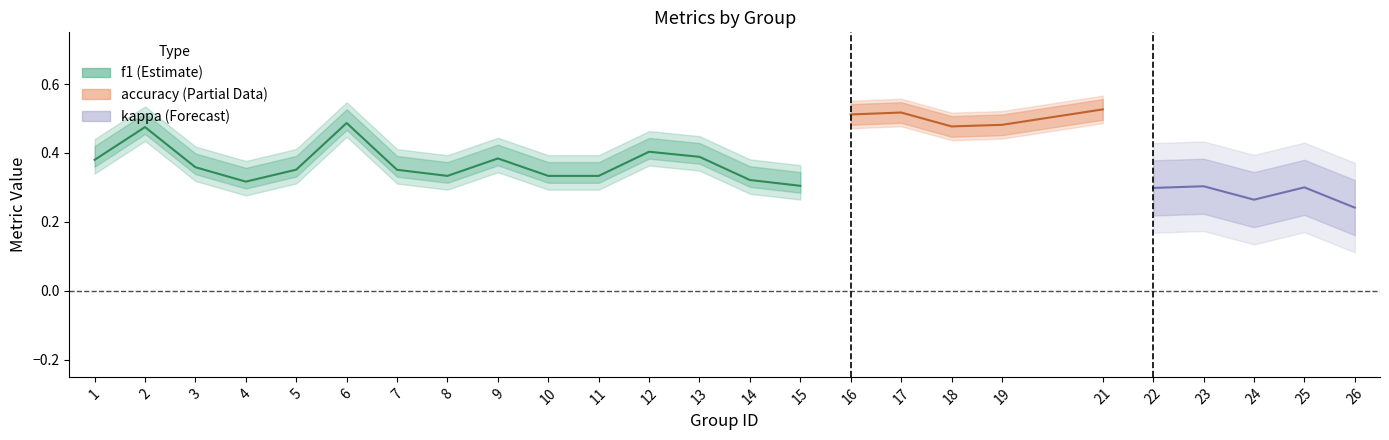

Does the chart display data point markers on the line(s)?

No